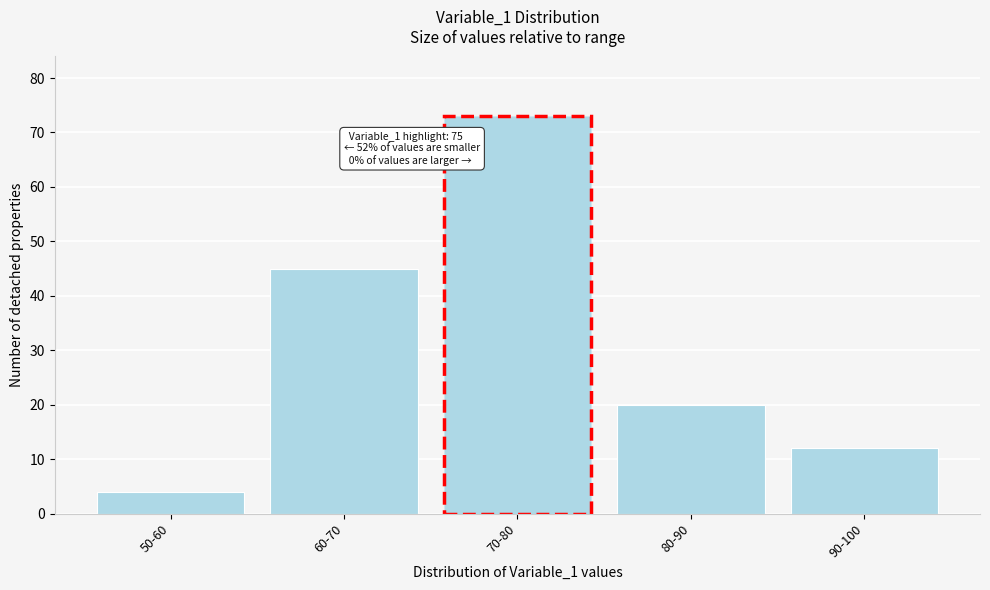

Reading left to right, transcribe all the data shown in this chart.

50-60=4	60-70=45	70-80=73	80-90=20	90-100=12